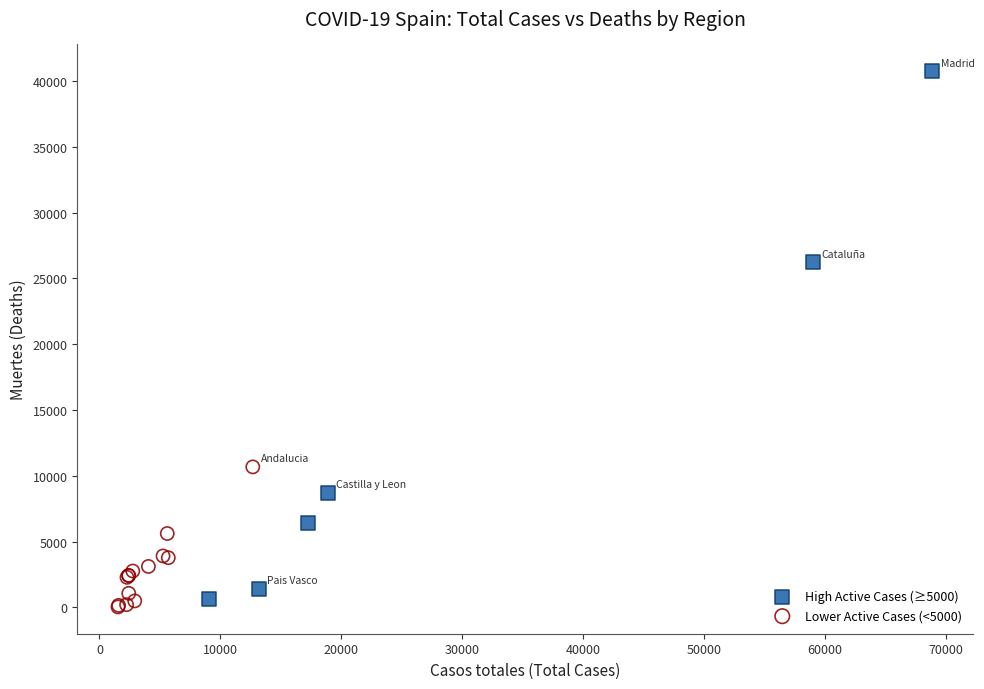

Which series has the widest spread of Y values?

High Active Cases (≥5000)